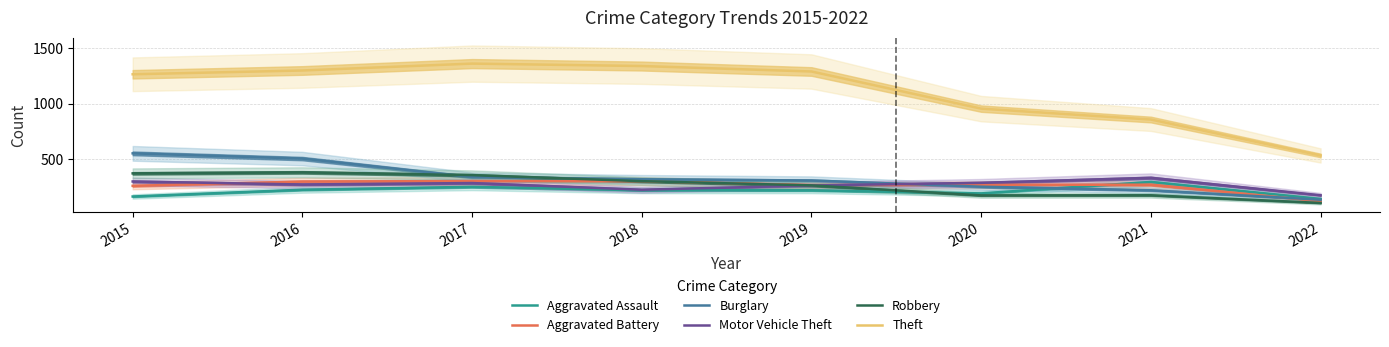

How many lines are shown in the chart?

6